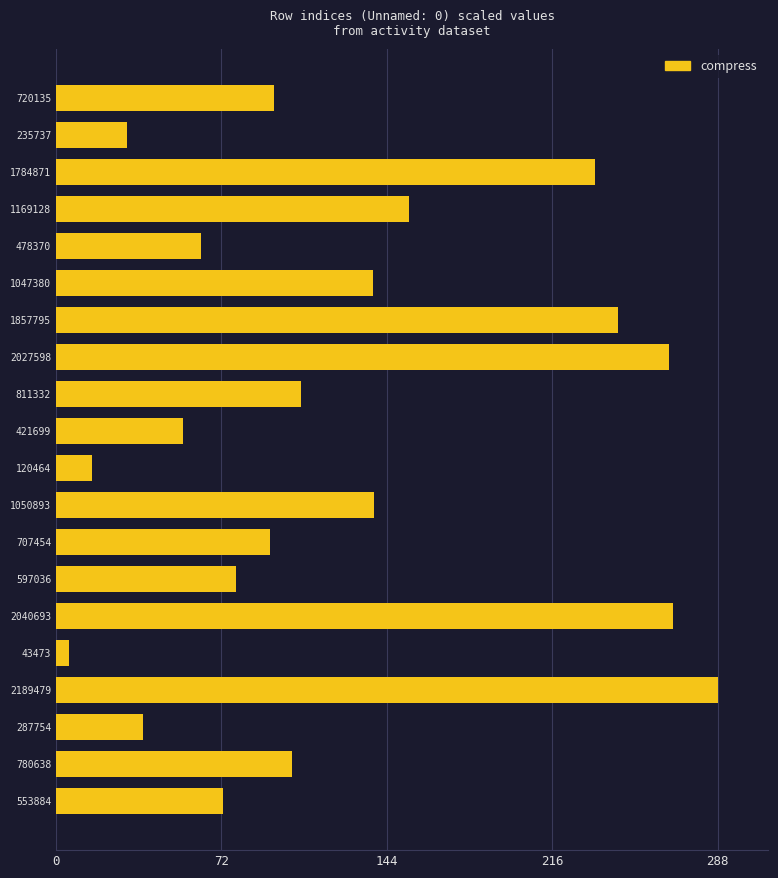

Read the value at 478370.

62.9